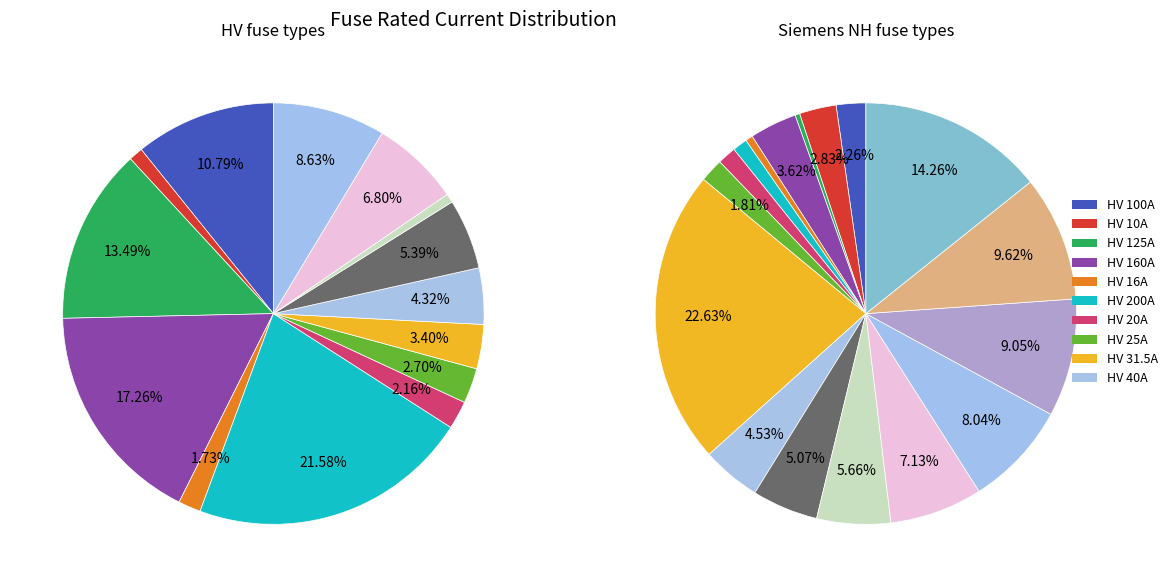

What percentage do HV 25A and HV 160A together represent?

20.0%